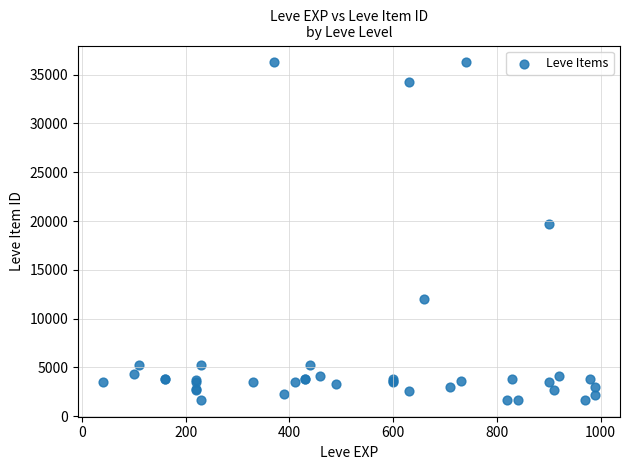

What Y value in the scatter plot is closest to 18967?

19744